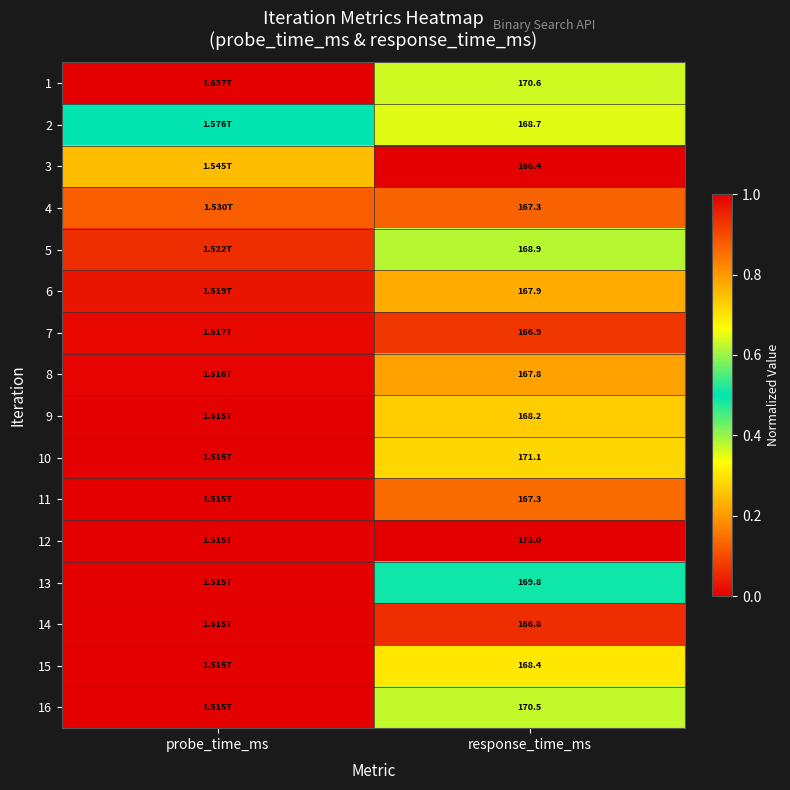

Which category has the highest value across all series?

probe_time_ms